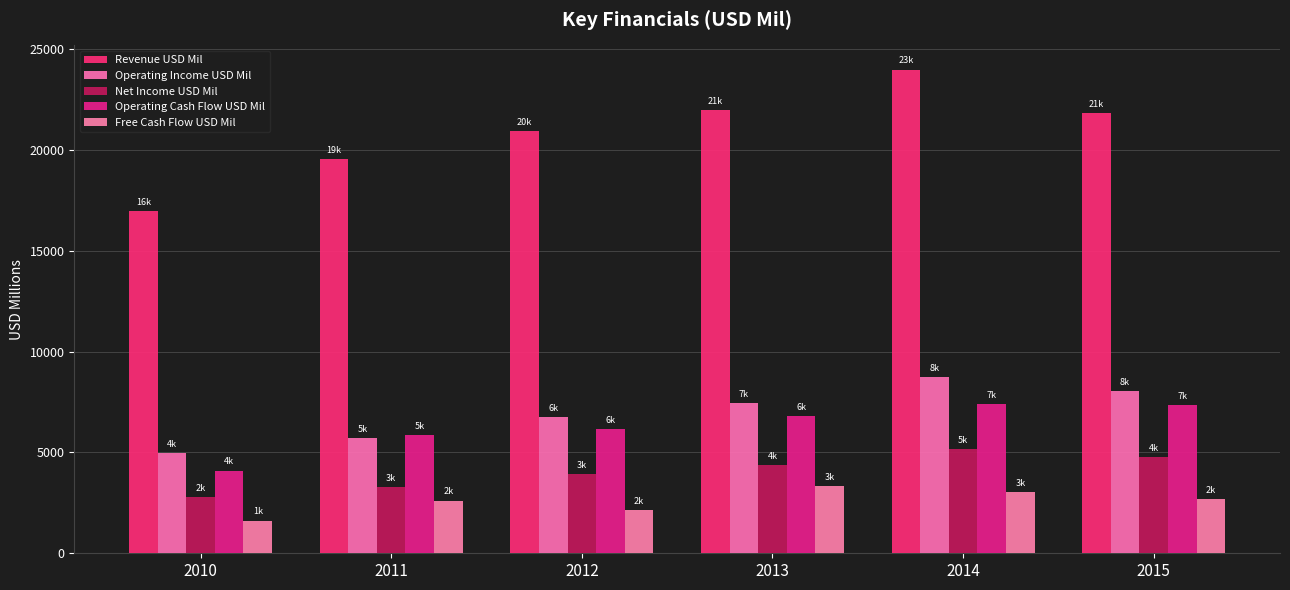

Reading left to right, transcribe all the data shown in this chart.

Revenue USD Mil: 16965	19557	20926	21963	23988	21813
Operating Income USD Mil: 4981	5724	6745	7446	8753	8052
Net Income USD Mil: 2780	3292	3943	4388	5180	4772
Operating Cash Flow USD Mil: 4105	5873	6161	6823	7385	7344
Free Cash Flow USD Mil: 1623	2612	2149	3327	3039	2694